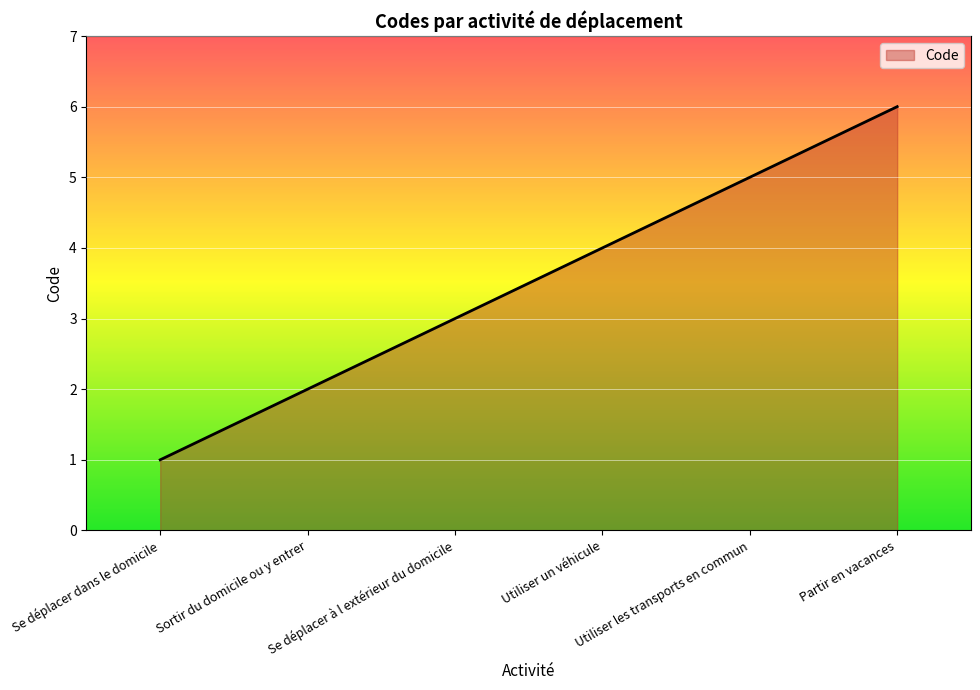

Rank the categories by value from lowest to highest.

Se déplacer dans le domicile, Sortir du domicile ou y entrer, Se déplacer à l extérieur du domicile, Utiliser un véhicule, Utiliser les transports en commun, Partir en vacances